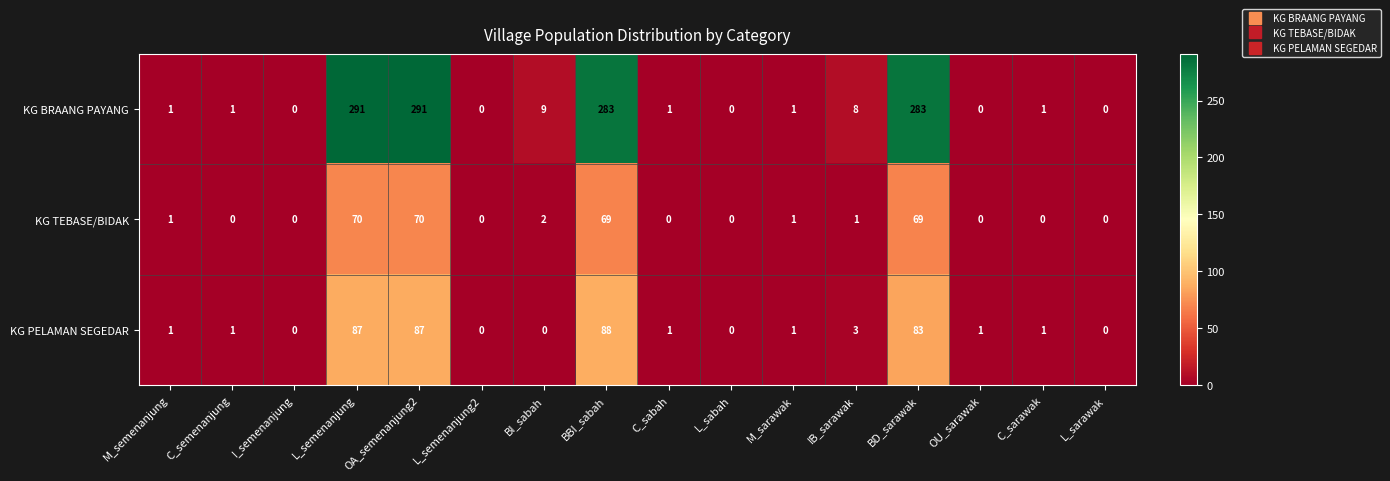

What is the difference between the KG PELAMAN SEGEDAR values at BI_sabah and BBI_sabah?

88